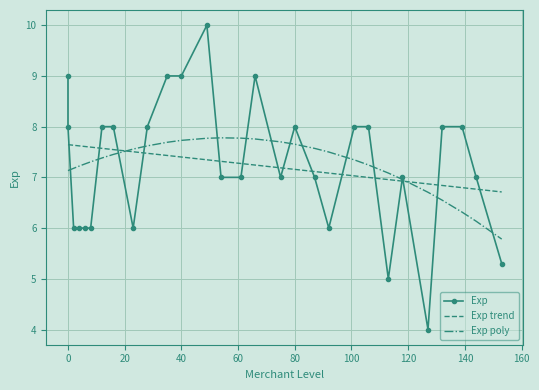

Which series ends up on top after the final intersection of Exp poly and Exp trend?

Exp trend